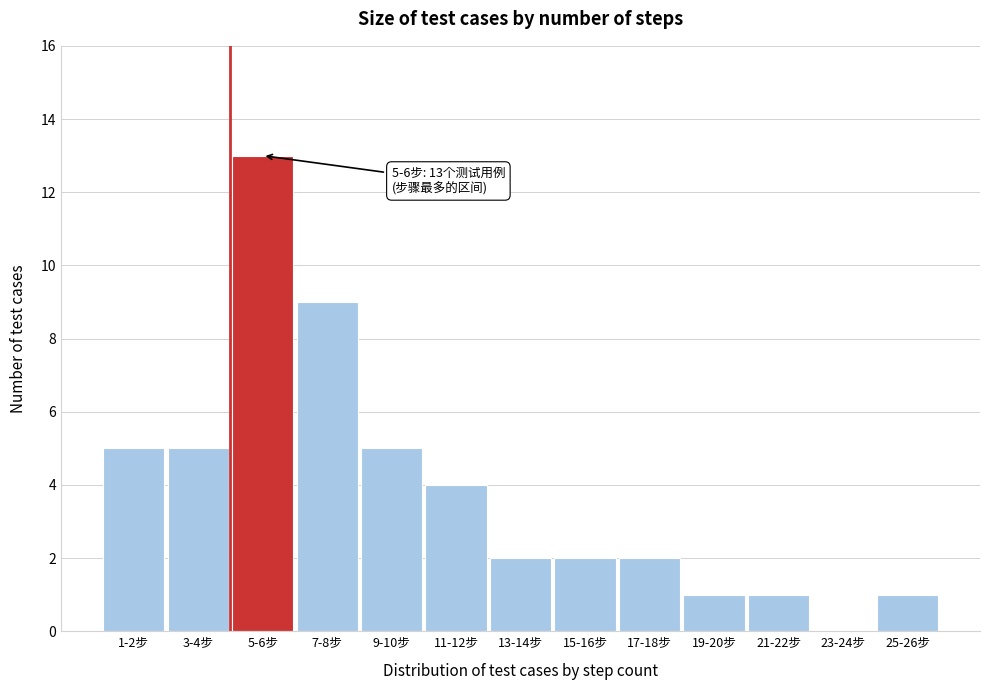

Reading right to left, extract all data points from this chart.

25-26步=1	23-24步=0	21-22步=1	19-20步=1	17-18步=2	15-16步=2	13-14步=2	11-12步=4	9-10步=5	7-8步=9	5-6步=13	3-4步=5	1-2步=5